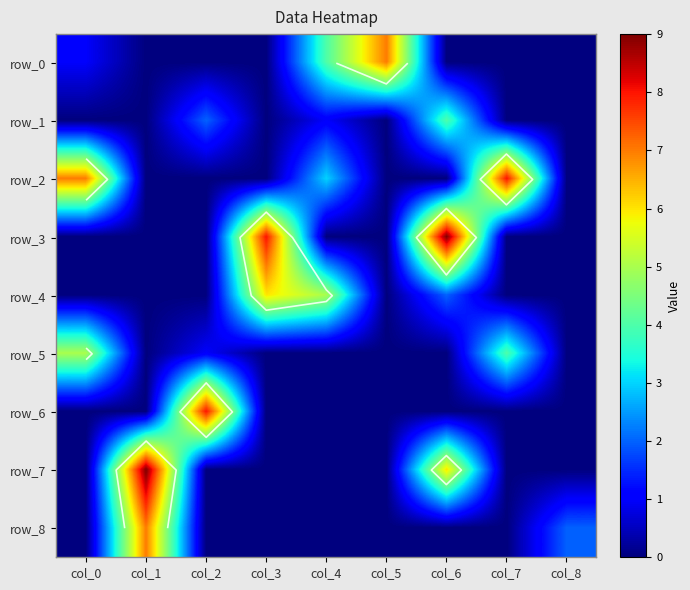

Reading left to right, extract all data points from this chart.

row_0: col_0=1	col_1=0	col_2=0	col_3=0	col_4=4	col_5=7	col_6=0	col_7=0	col_8=0
row_1: col_0=0	col_1=0	col_2=2	col_3=0	col_4=1	col_5=0	col_6=4	col_7=0	col_8=0
row_2: col_0=7	col_1=0	col_2=0	col_3=0	col_4=3	col_5=0	col_6=0	col_7=8	col_8=0
row_3: col_0=0	col_1=0	col_2=0	col_3=8	col_4=0	col_5=0	col_6=9	col_7=0	col_8=0
row_4: col_0=0	col_1=0	col_2=0	col_3=6	col_4=5	col_5=0	col_6=2	col_7=0	col_8=0
row_5: col_0=5	col_1=0	col_2=1	col_3=0	col_4=0	col_5=0	col_6=0	col_7=4	col_8=0
row_6: col_0=0	col_1=0	col_2=8	col_3=0	col_4=0	col_5=0	col_6=0	col_7=0	col_8=0
row_7: col_0=0	col_1=9	col_2=0	col_3=0	col_4=0	col_5=0	col_6=6	col_7=0	col_8=0
row_8: col_0=0	col_1=7	col_2=0	col_3=0	col_4=0	col_5=0	col_6=0	col_7=0	col_8=2